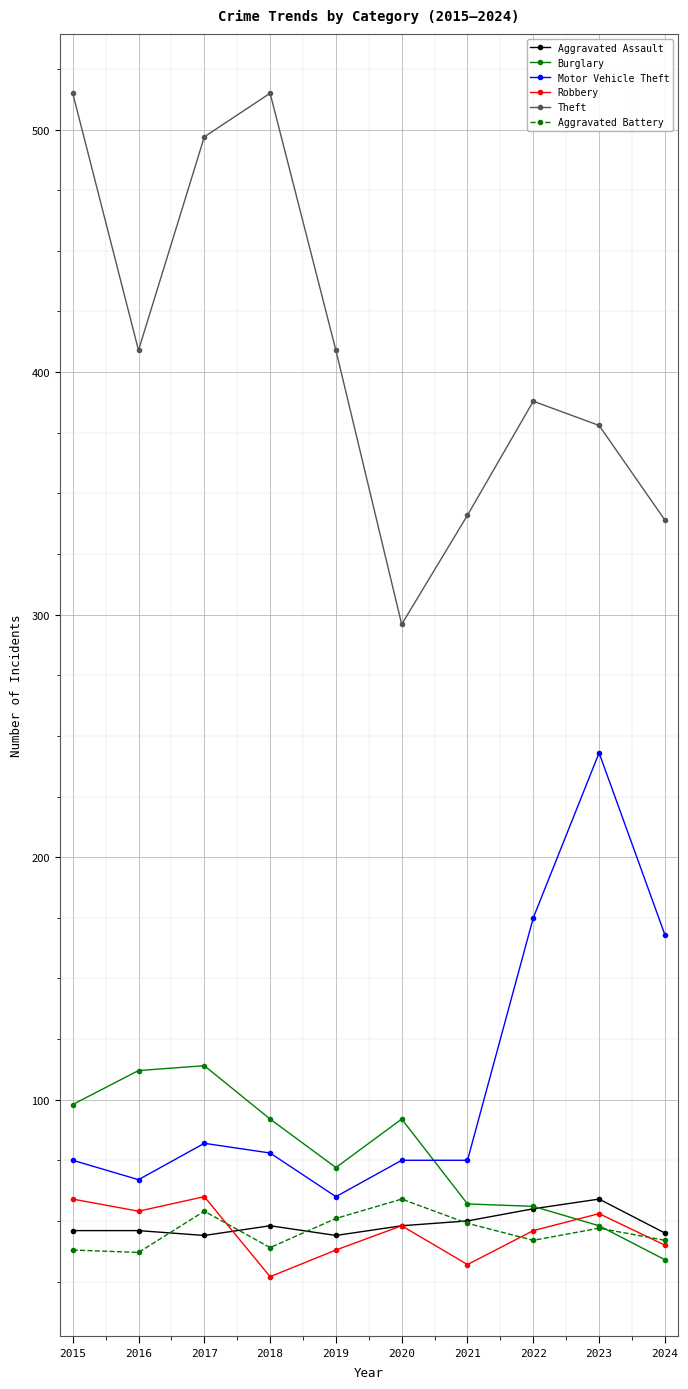

True or false: Aggravated Assault has a value of 27 at 2016.

False